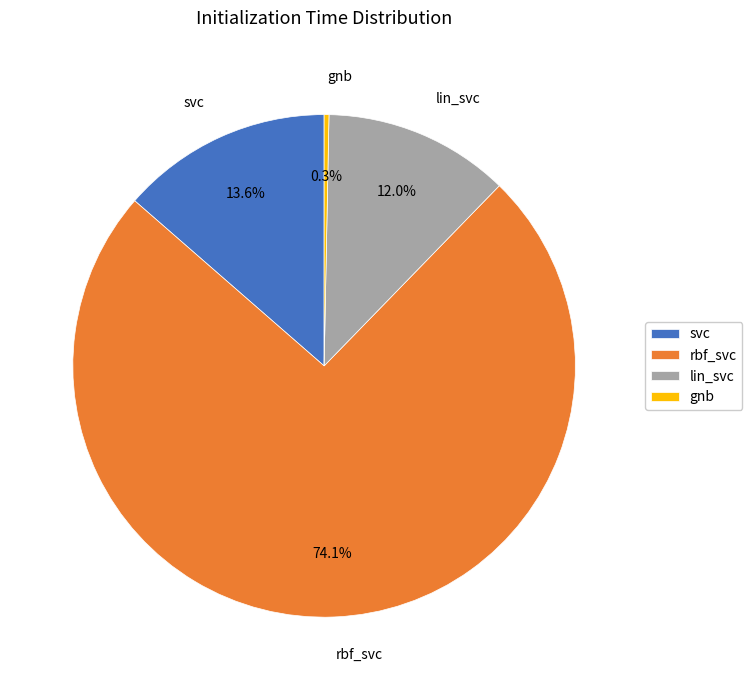

How many segments does this pie chart have?

4